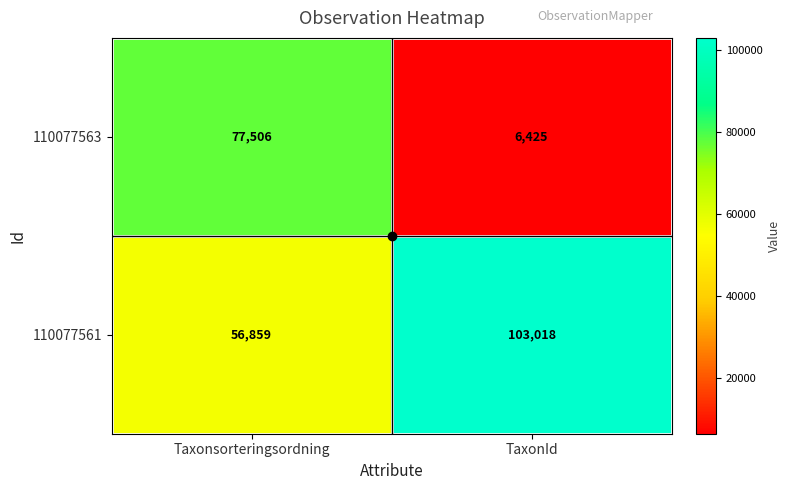

What is the total value across all series at TaxonId?

109443